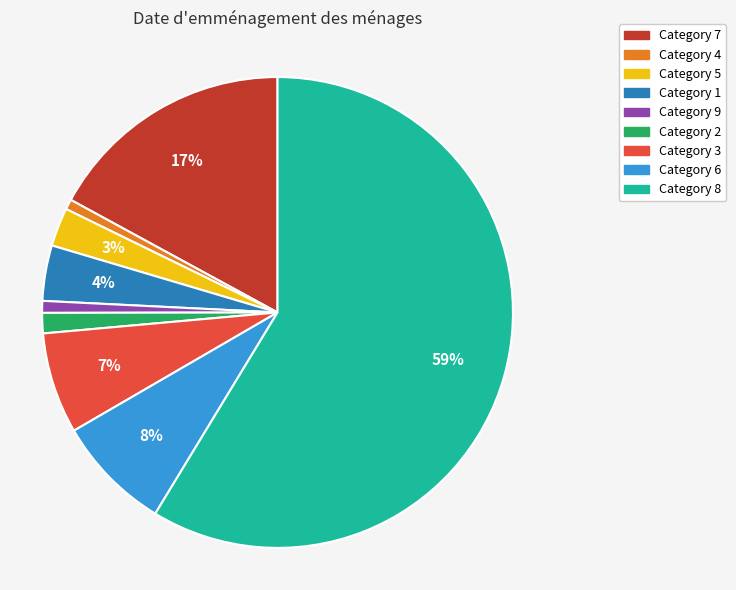

Is there any slice that represents more than half of the pie?

Yes